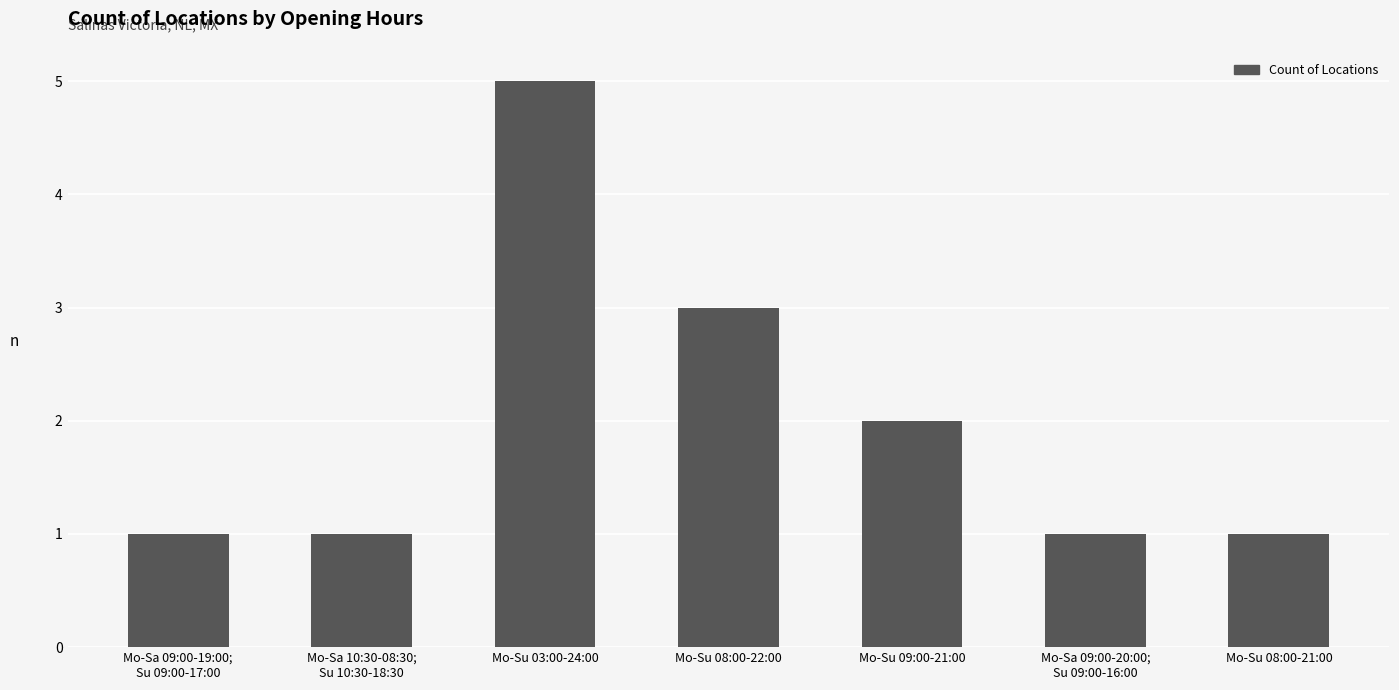

What is the difference between the maximum and second lowest values?

4